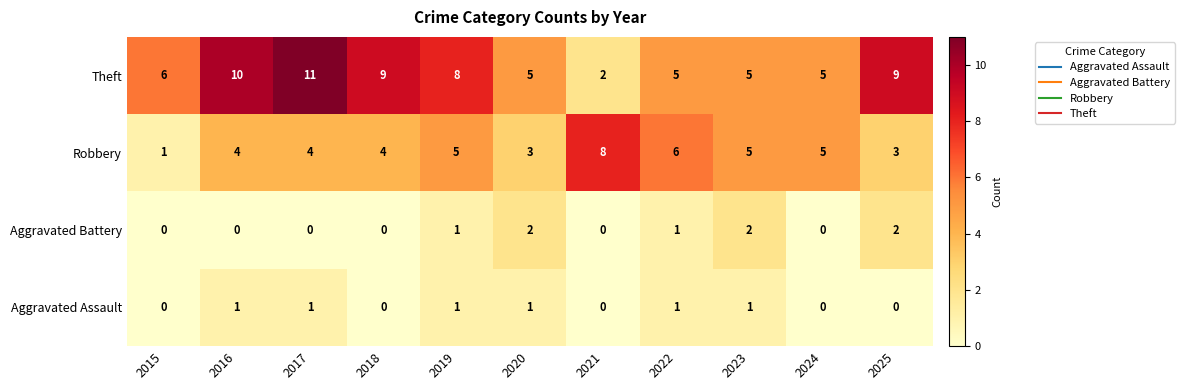

List the series in order of their peak value, highest first.

Theft, Robbery, Aggravated Battery, Aggravated Assault